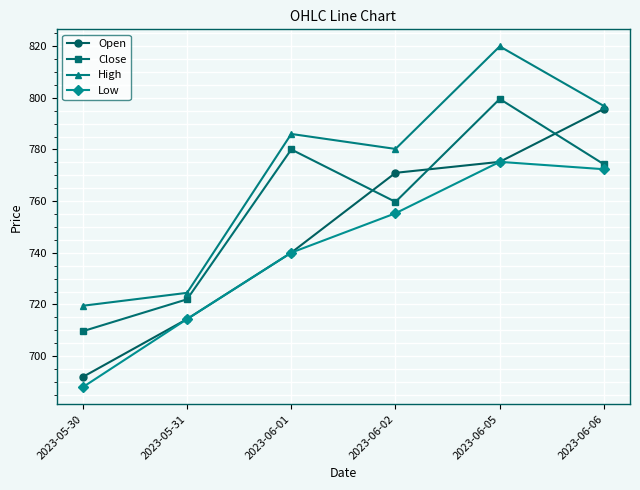

Which series has the largest total across all categories?

High